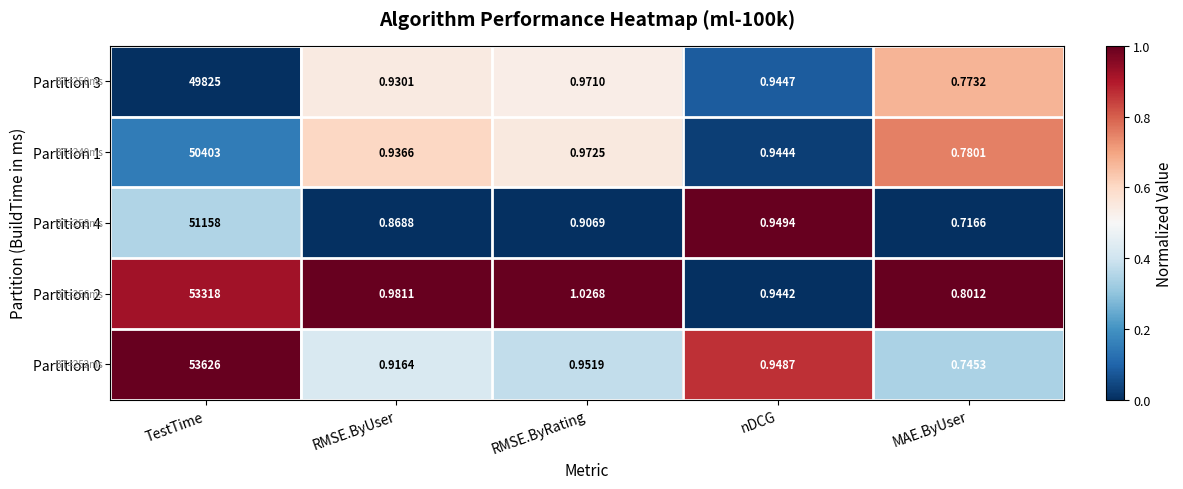

Which series changed the most between TestTime and RMSE.ByUser?

Partition 0